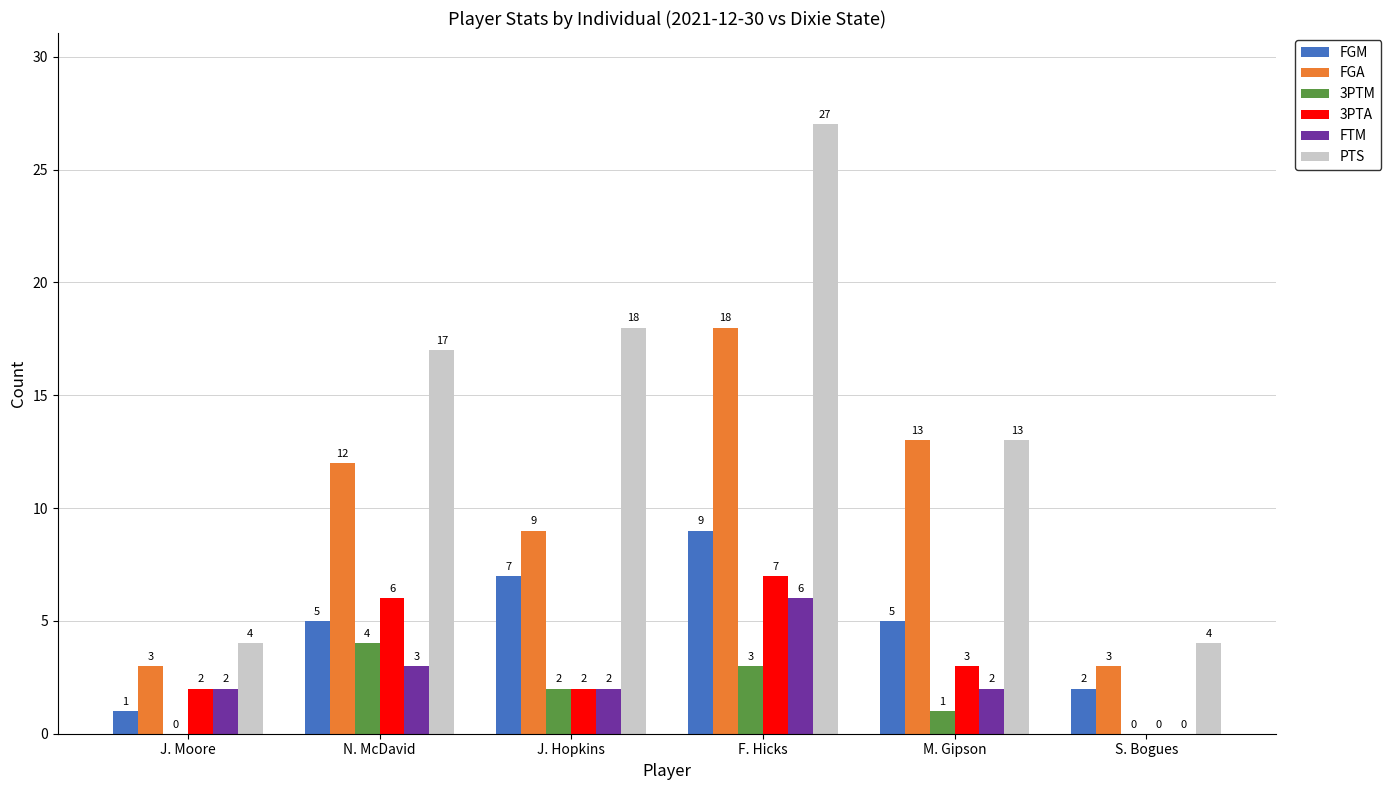

What is the total value across all series at F. Hicks?

70